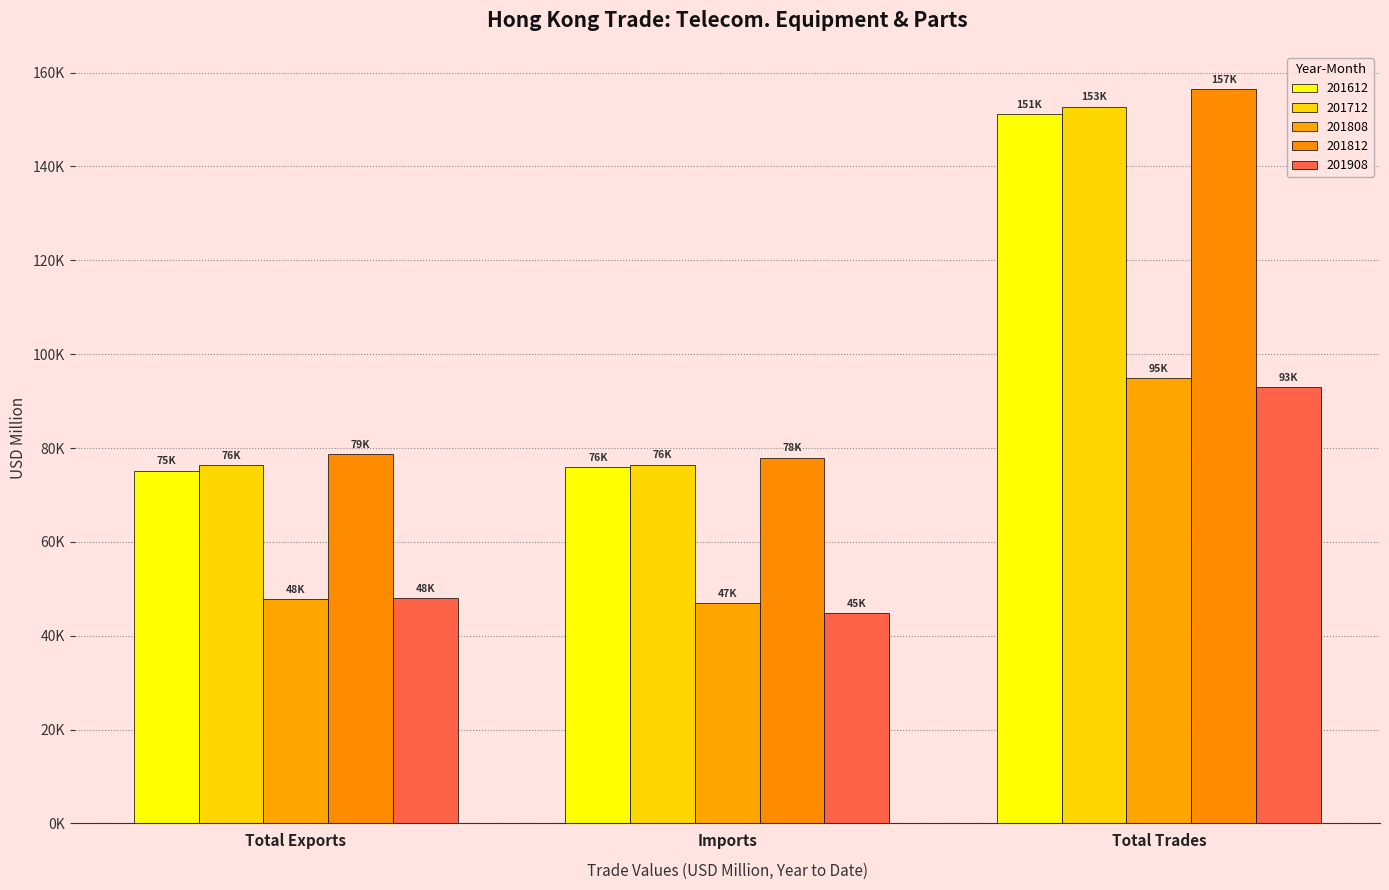

Are the bars horizontal?

No